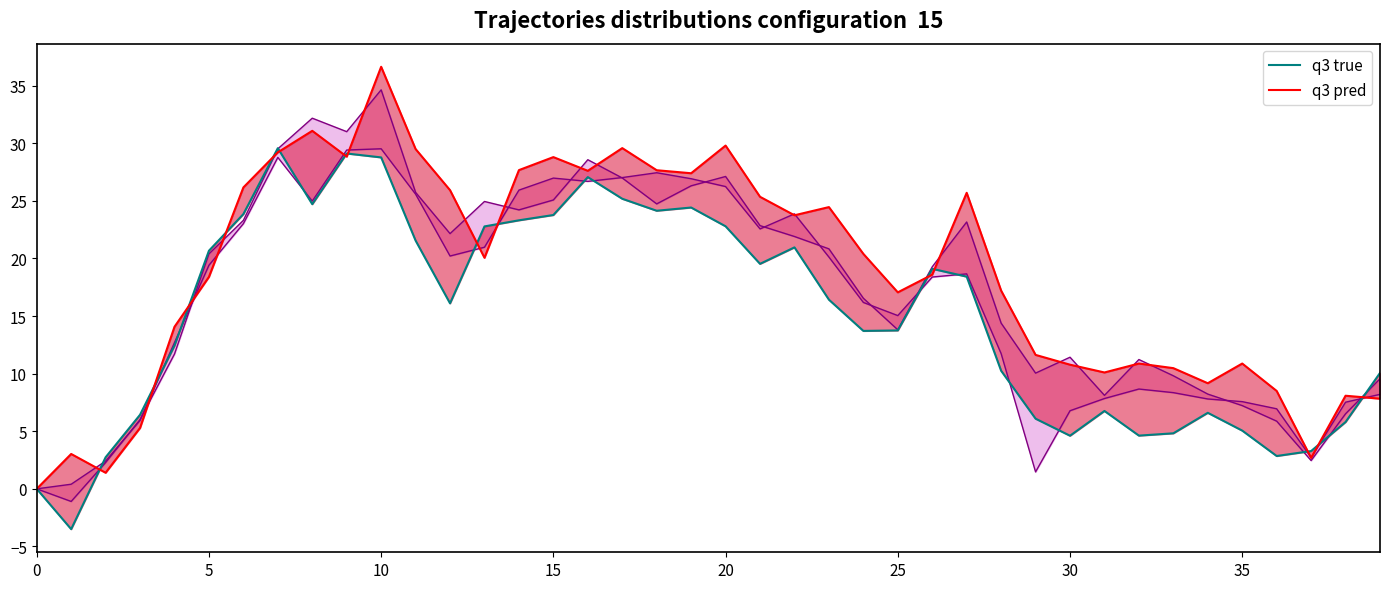

The value of q3 true at 24 is 13.7. True or false?

True